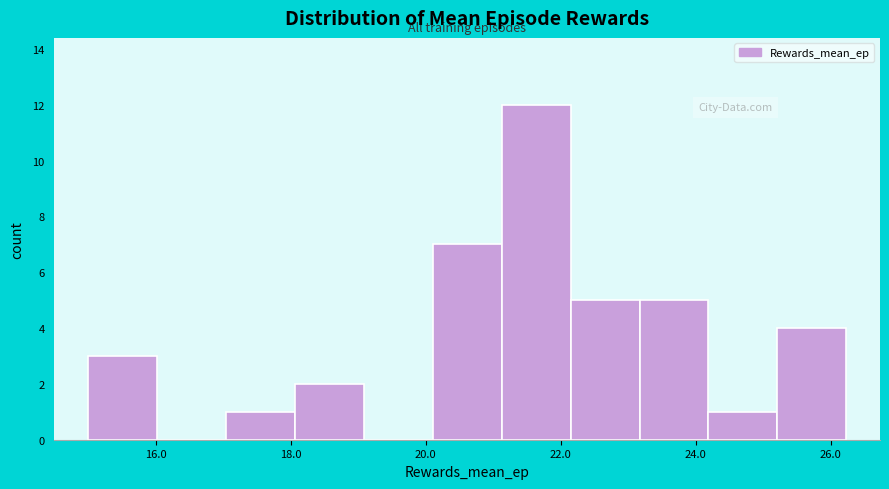

Reading left to right, list every bar in this chart as the range it spans on the x-axis followed by its height. Neither the bar edges nor the heights are printed on the chart, so give them approximately, as read against the axes.

15.0 to 16.0: 3
16.0 to 17.0: 0
17.0 to 18.0: 1
18.0 to 19.0: 2
19.0 to 20.2: 0
20.2 to 21.2: 7
21.2 to 22.2: 12
22.2 to 23.2: 5
23.2 to 24.2: 5
24.2 to 25.2: 1
25.2 to 26.2: 4